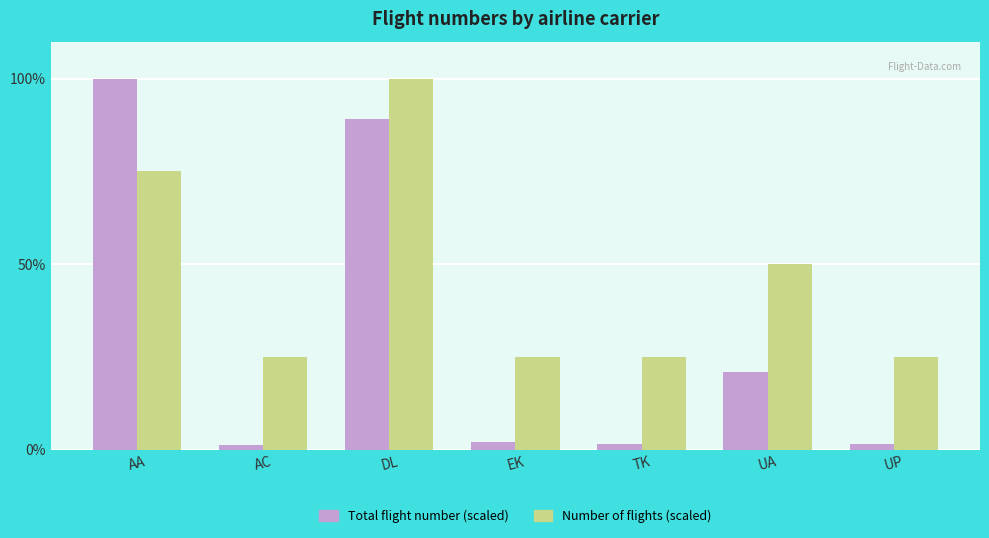

Count the number of data series in this chart.

2